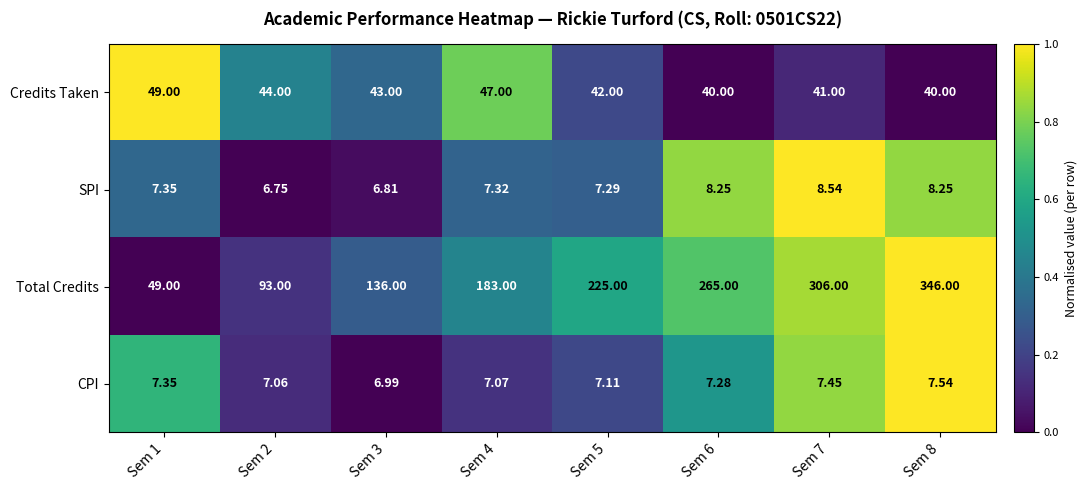

List the series in order of their peak value, highest first.

Total Credits, Credits Taken, SPI, CPI